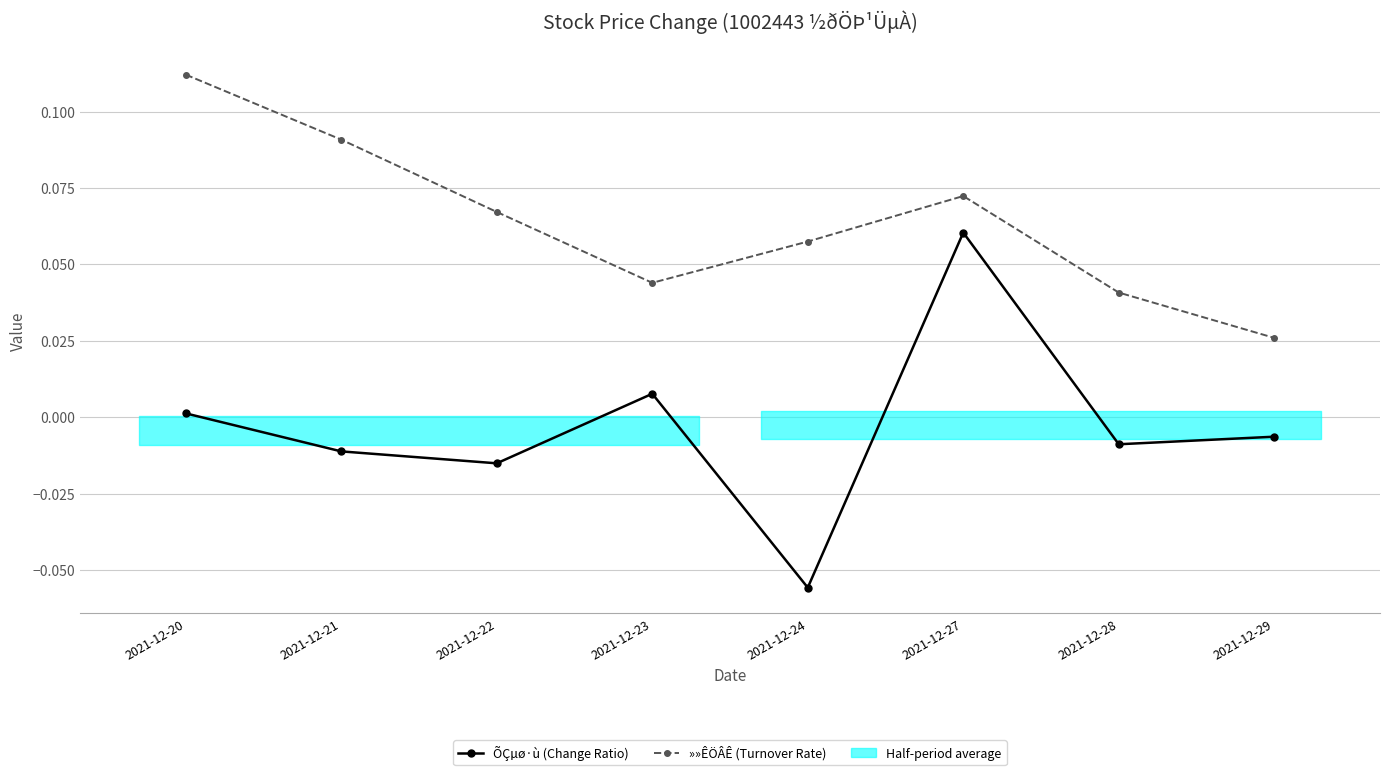

How many data points does each series have?

8